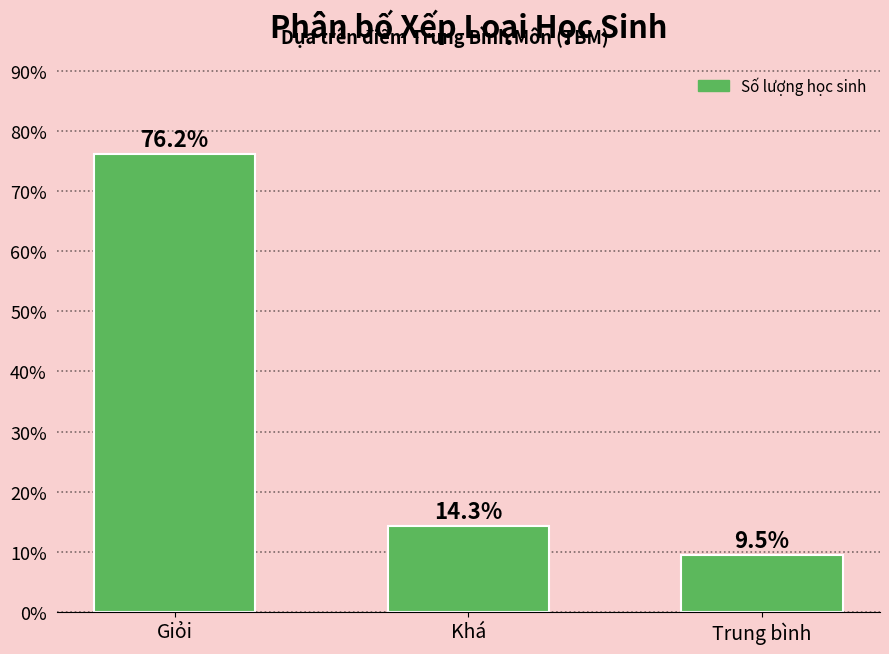

Does the chart contain stacked bars?

No